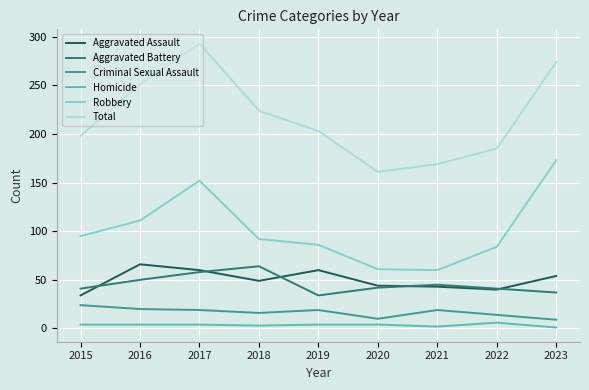

True or false: Total and Criminal Sexual Assault cross at least once.

False